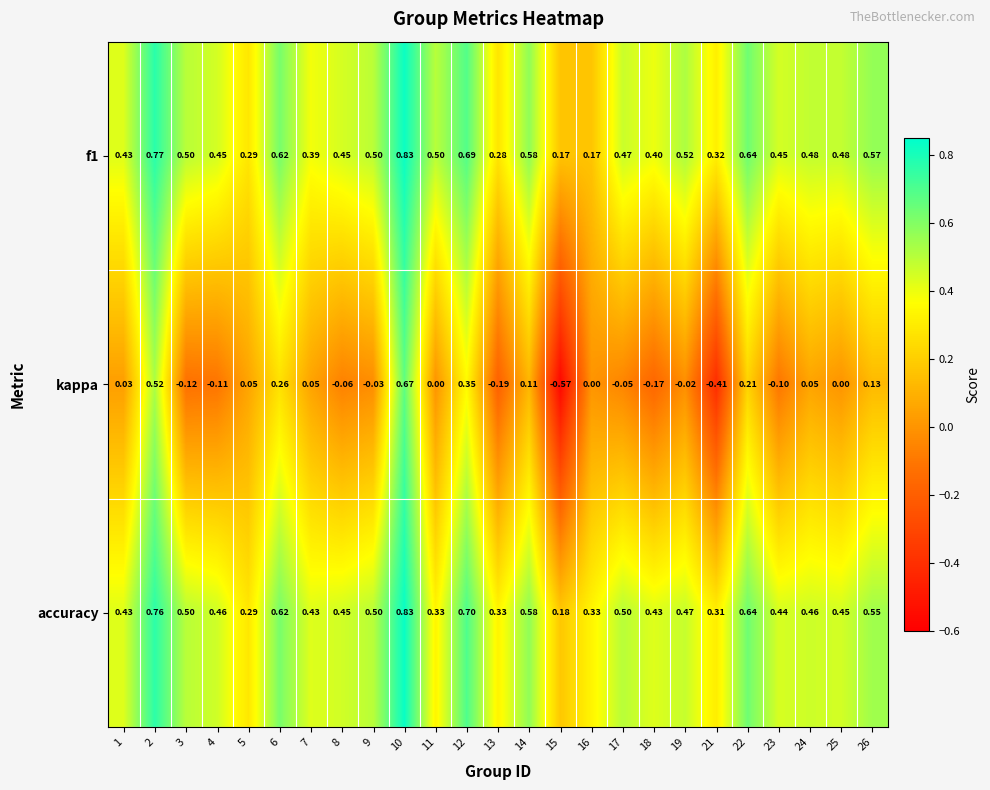

Which series has the largest total across all categories?

accuracy